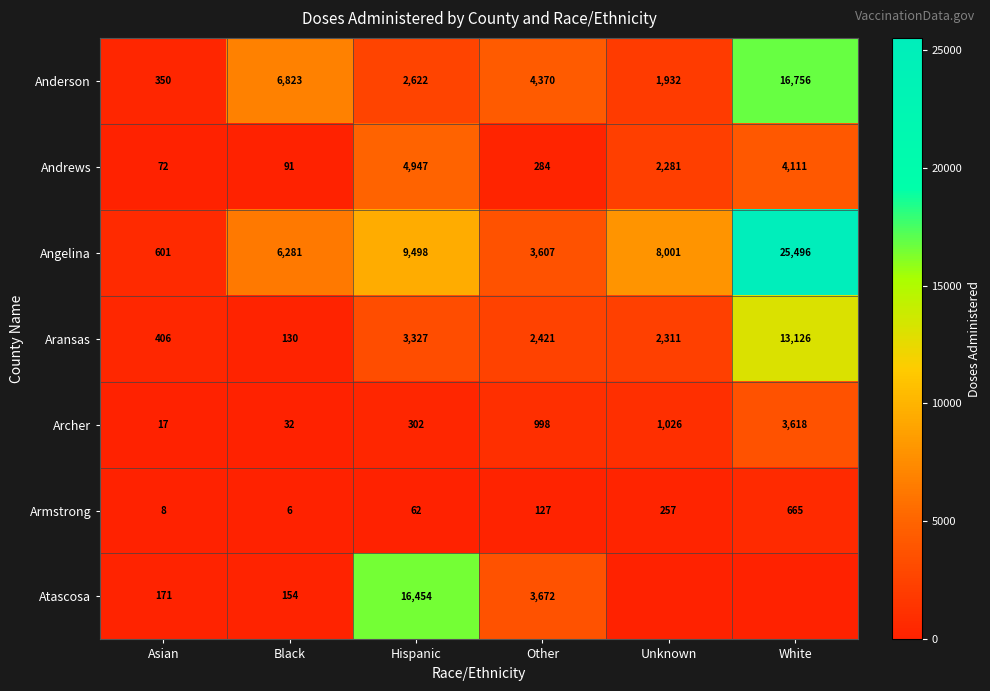

At Other, list the series in order from smallest to largest.

Armstrong, Andrews, Archer, Aransas, Angelina, Atascosa, Anderson